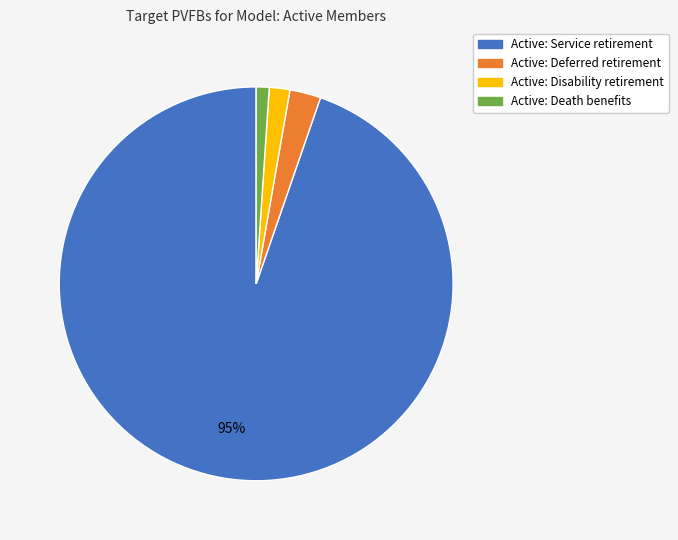

Which has a higher value, Active: Death benefits or Active: Service retirement?

Active: Service retirement